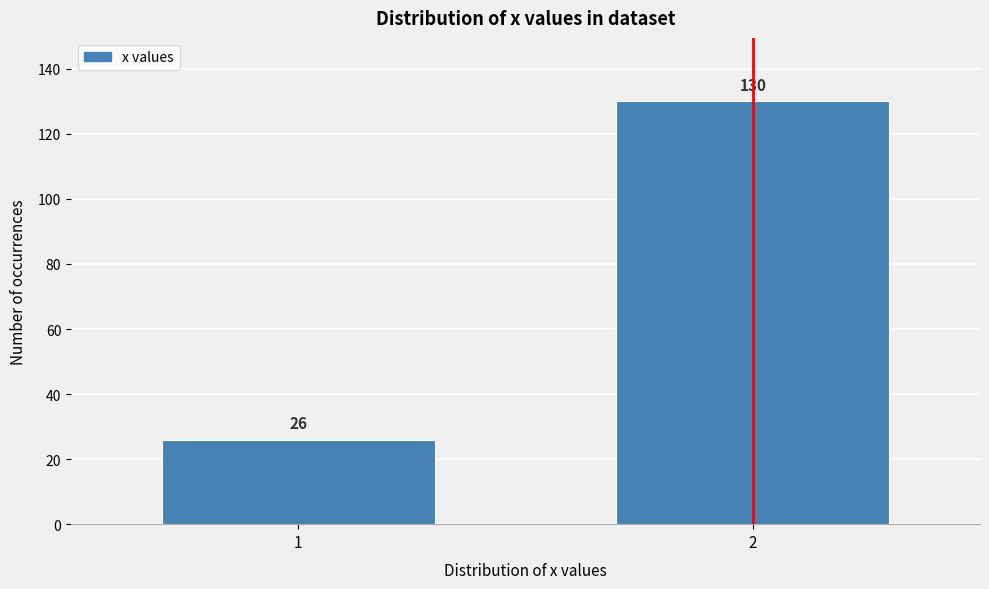

Reading left to right, transcribe all the data shown in this chart.

26	130